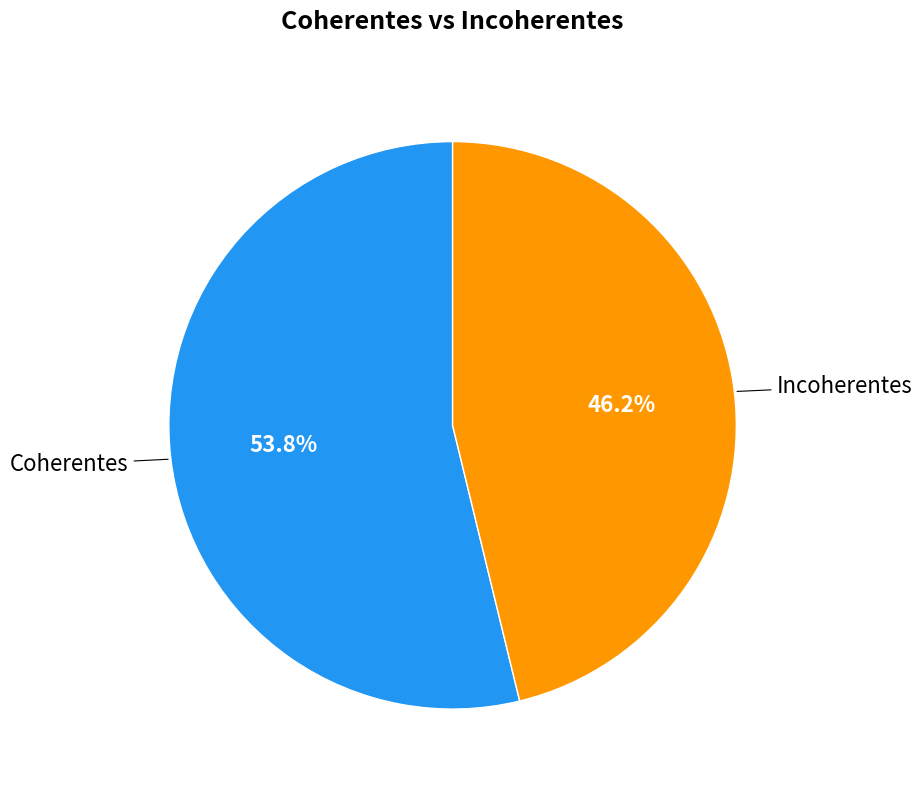

Is there a majority slice in this chart?

Yes